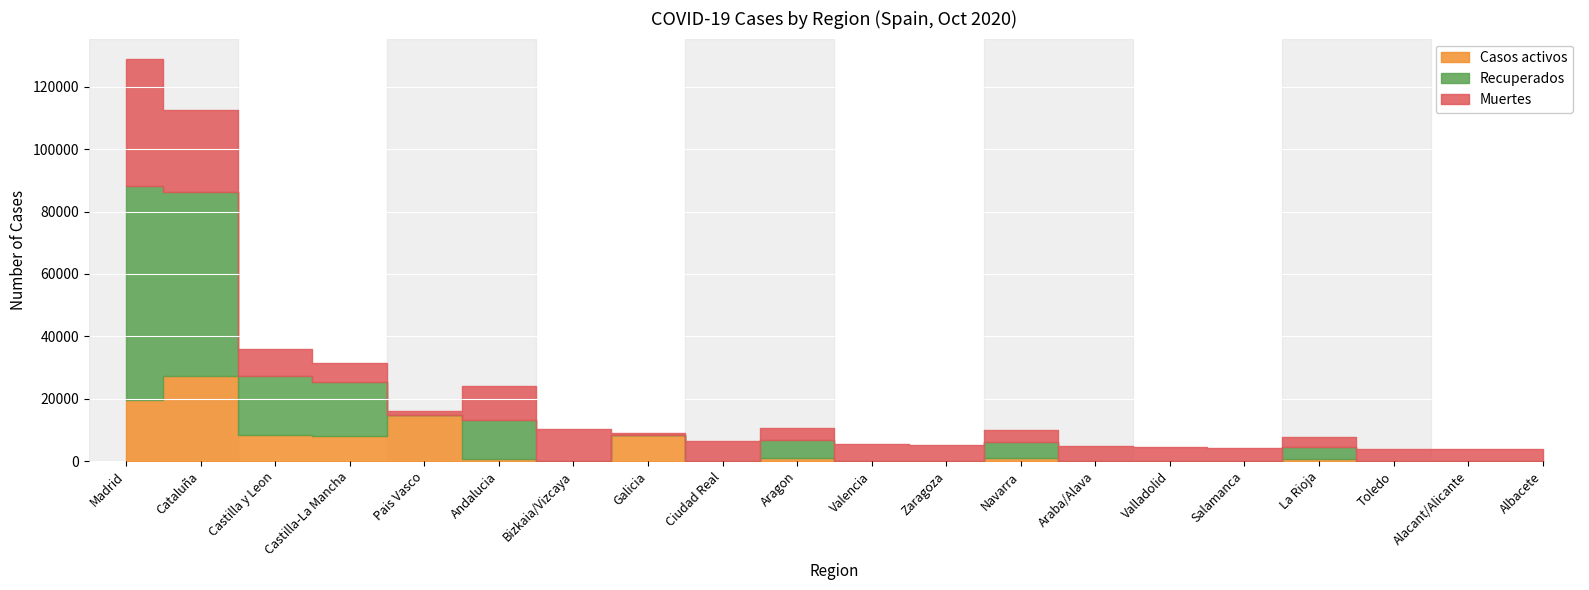

Is it true that Casos activos equals 29885 at Madrid?

False